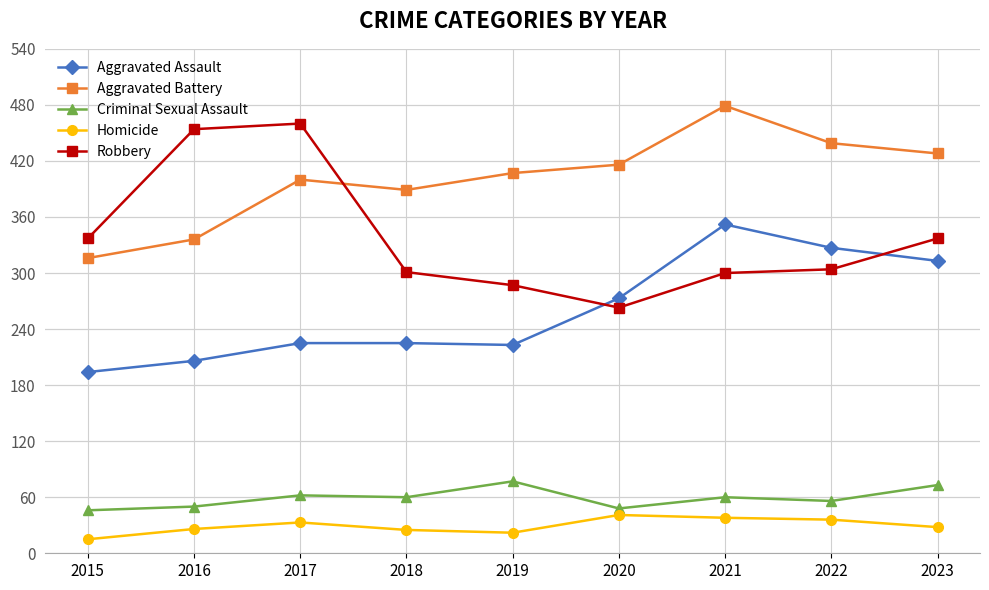

Between 2021 and 2023, which series saw the biggest shift?

Aggravated Battery